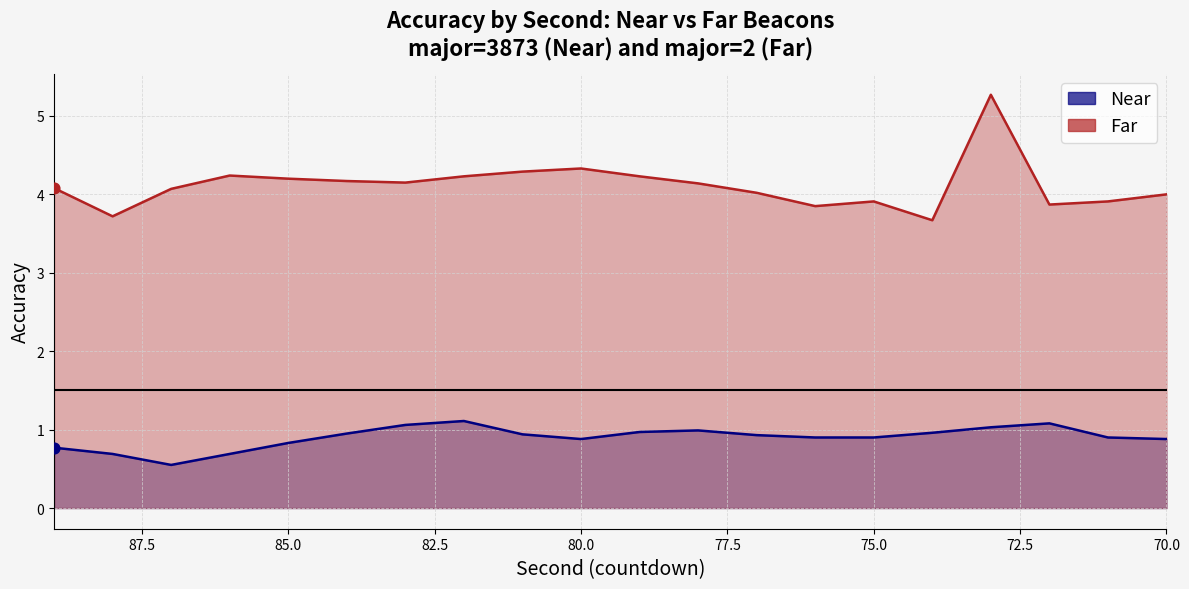

At how many categories does at least one series exceed 1?

20